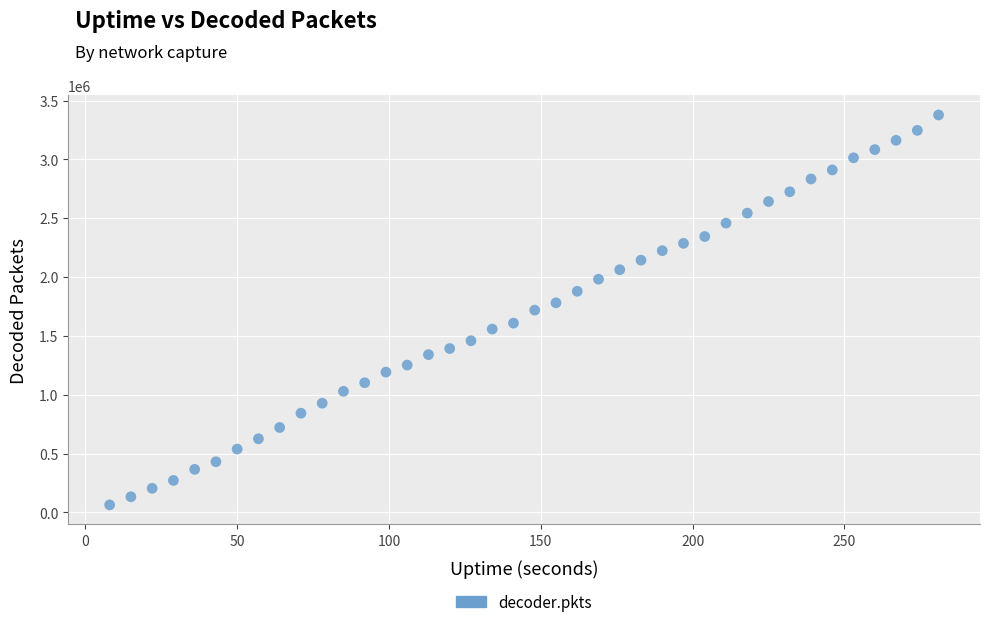

What is the range of X values (max minus min)?

273